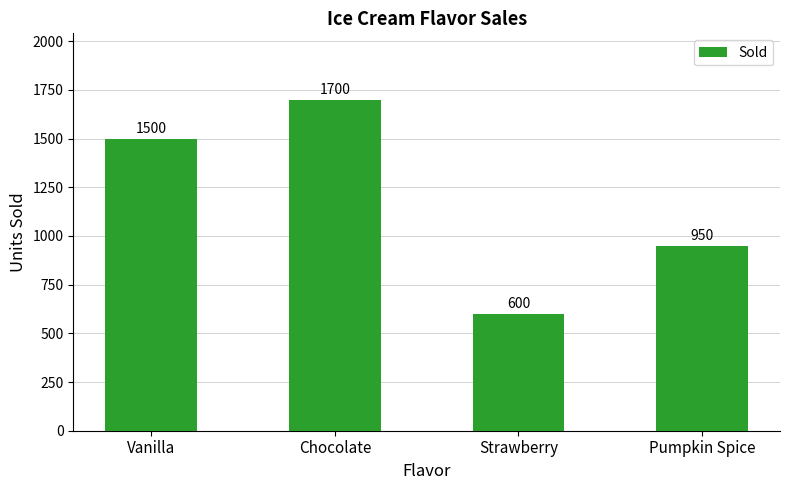

What is the maximum value shown in the chart?

1700